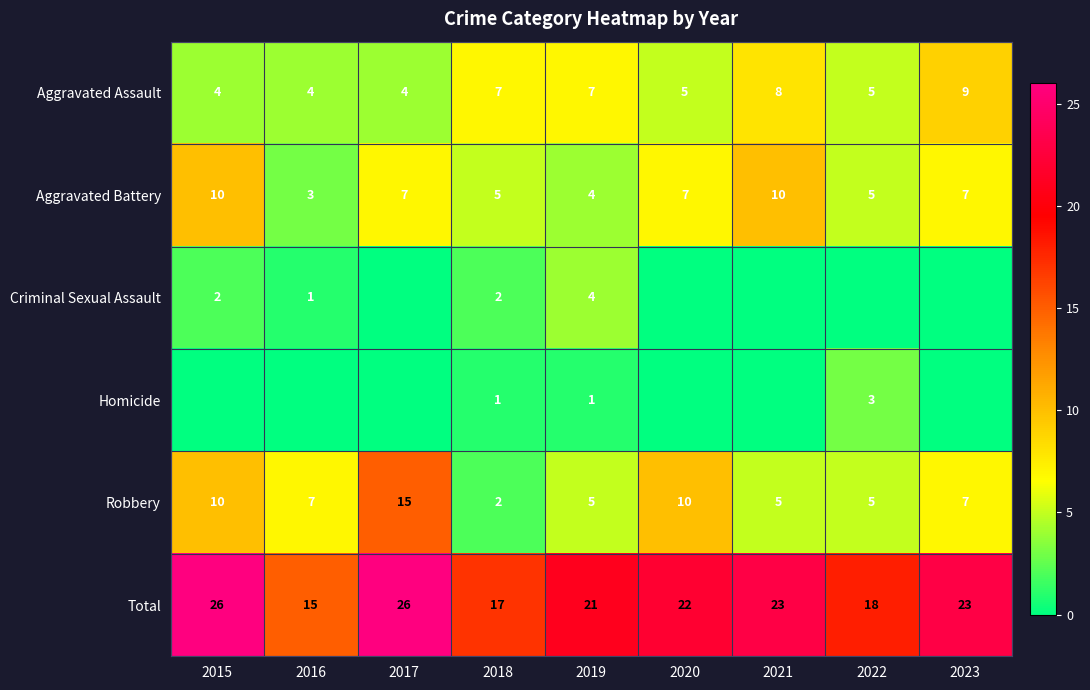

What is the total value across all series at 2023?

46